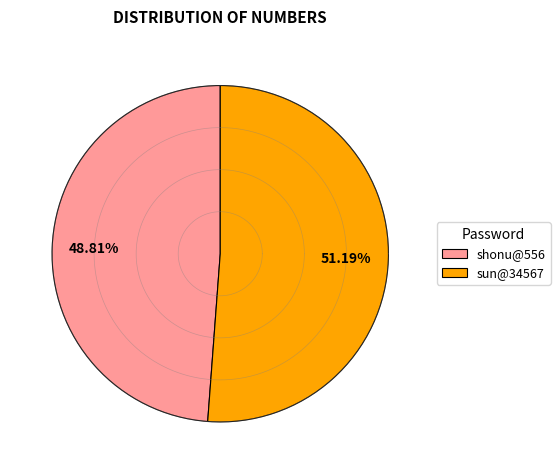

How many slices are in this pie chart?

2